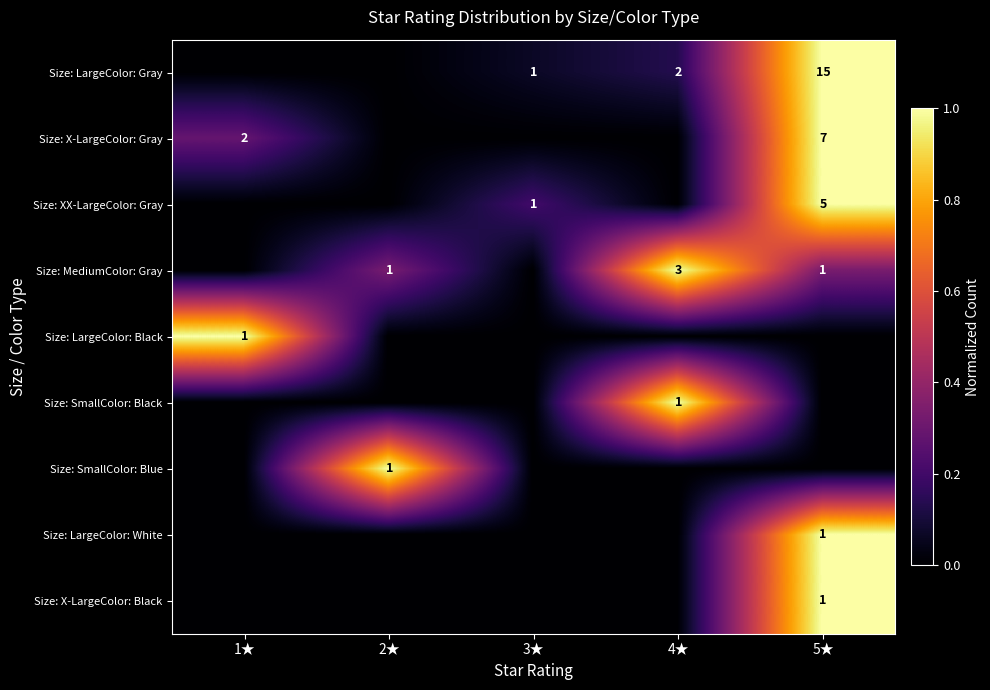

Read the Size: X-LargeColor: Gray value at 5★.

1.0